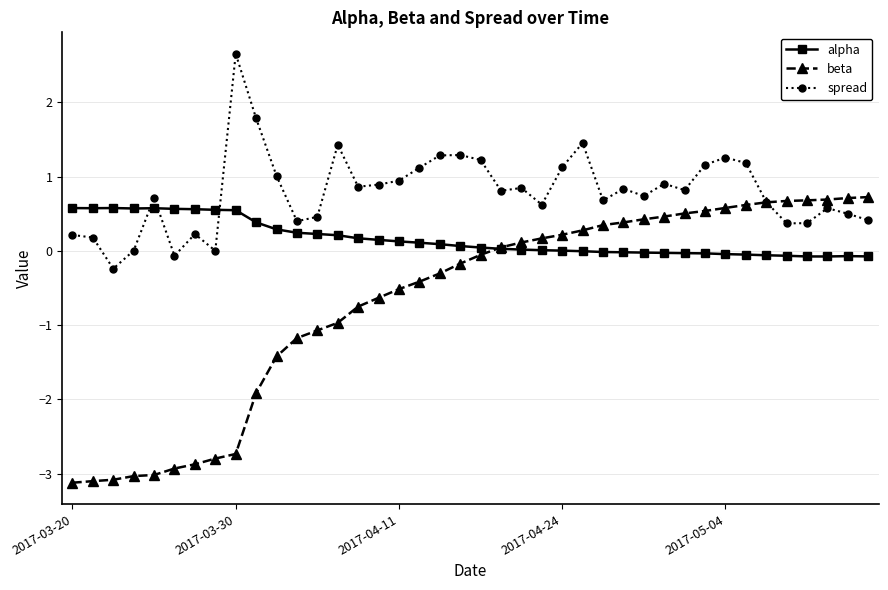

Does the chart display data point markers on the line(s)?

Yes